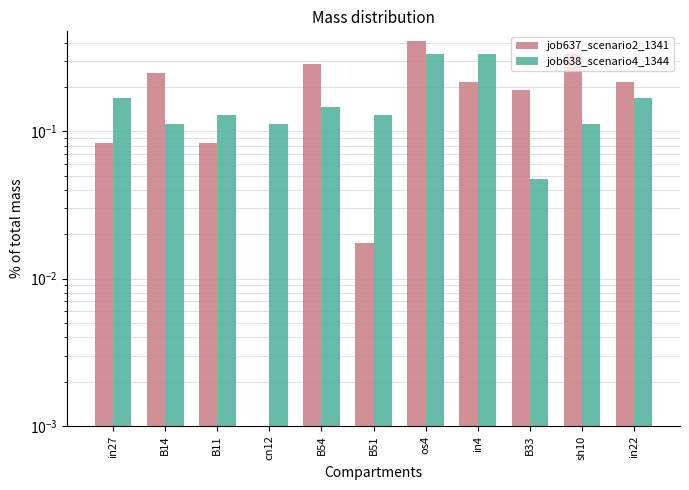

How many bars are there in each group?

2